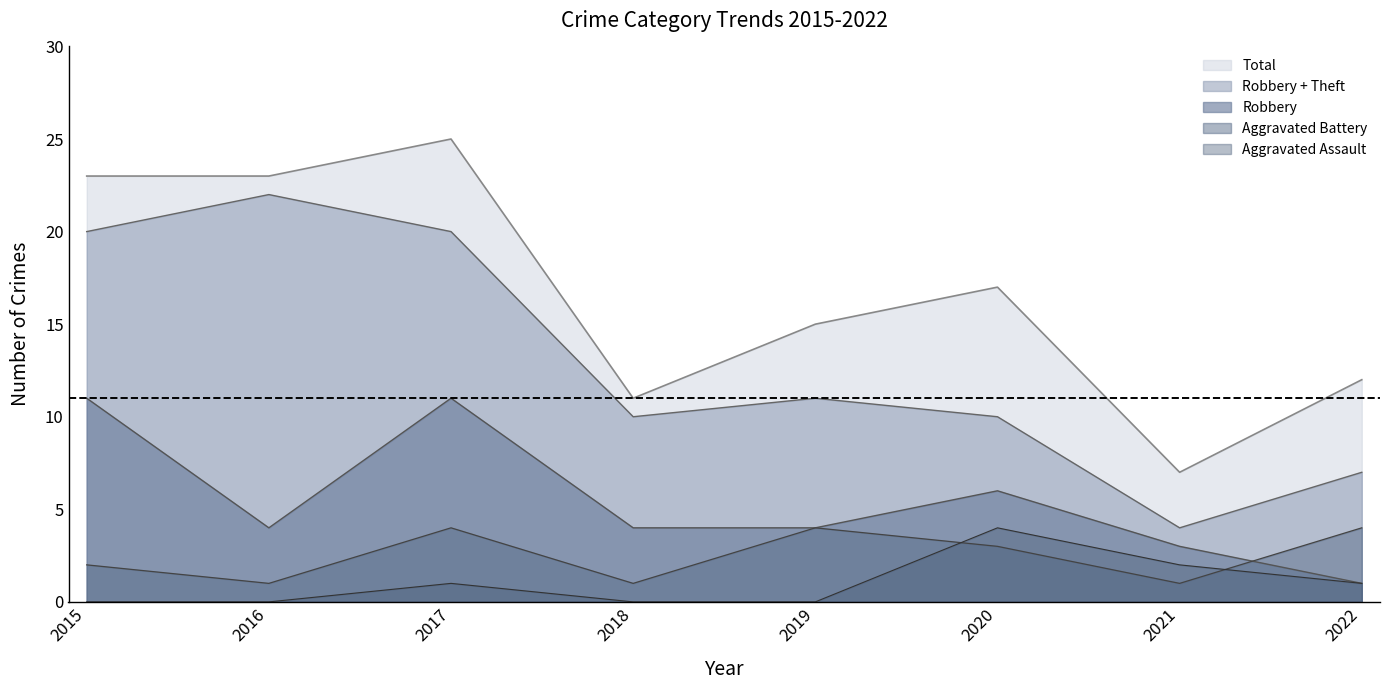

The value of Total at 2016 is 7. True or false?

False